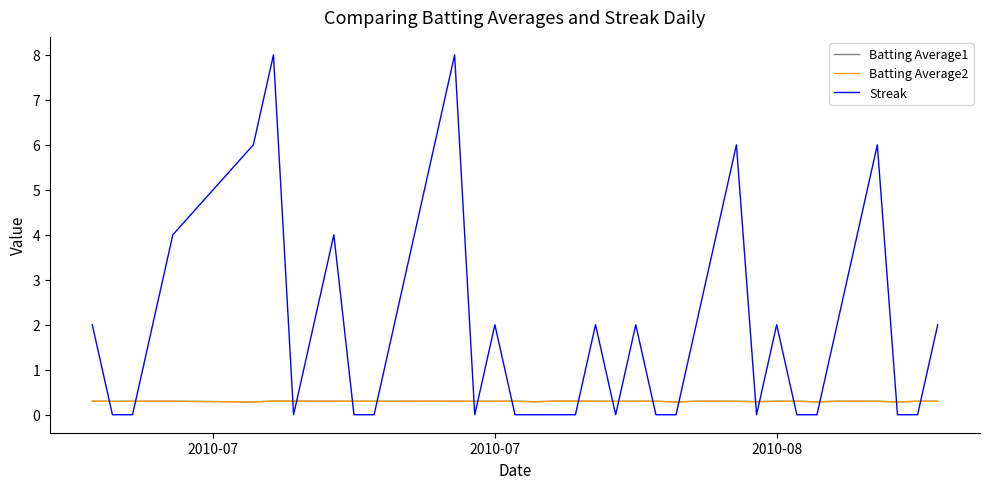

Does the chart have visible grid lines?

No